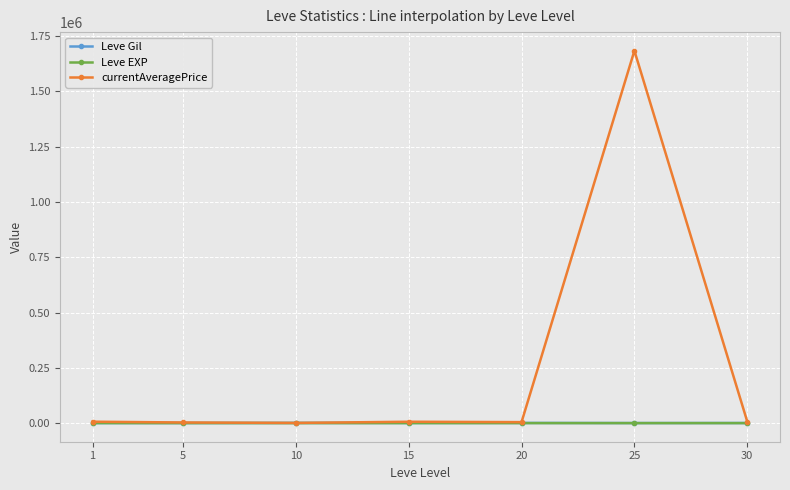

What are all the series names shown in the legend?

Leve Gil, Leve EXP, currentAveragePrice